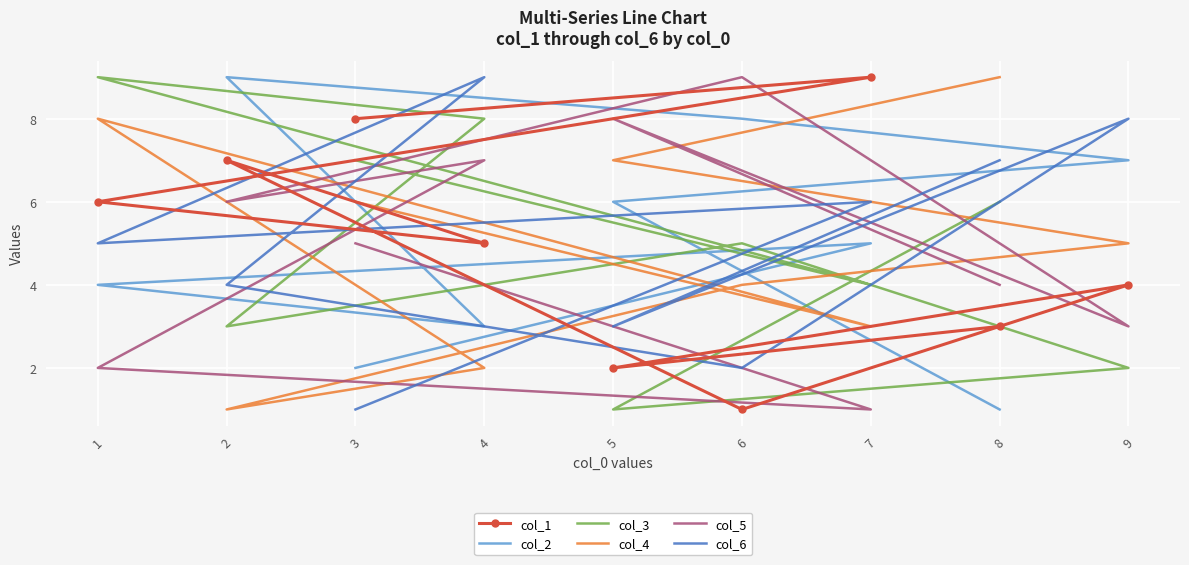

True or false: col_2 has a value of 8 at 6.

True